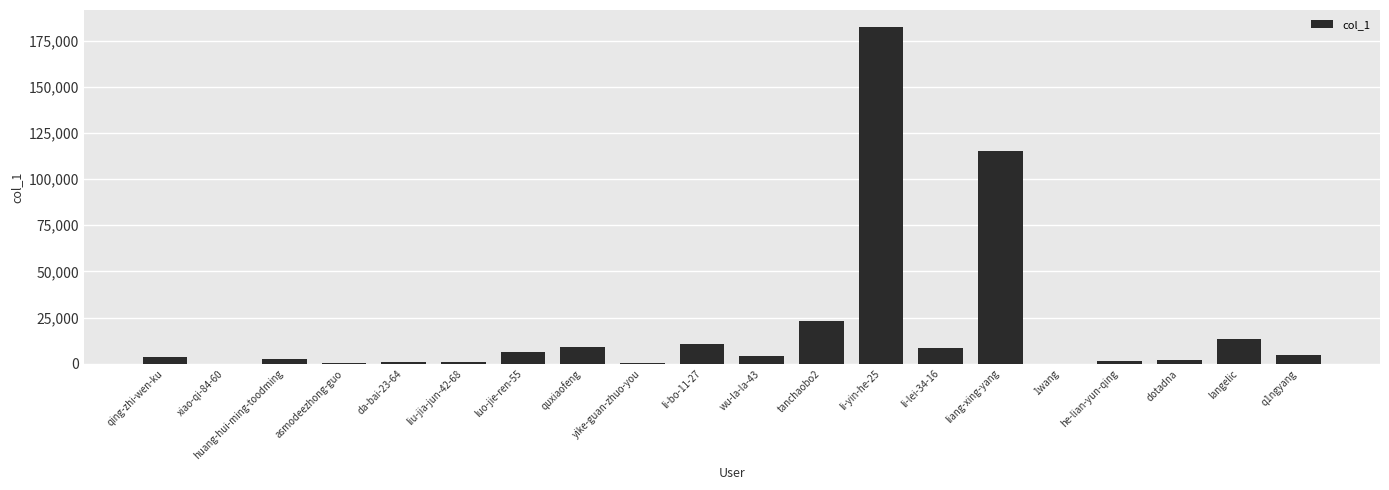

Is it true that the value at tanchaobo2 is 23060?

True